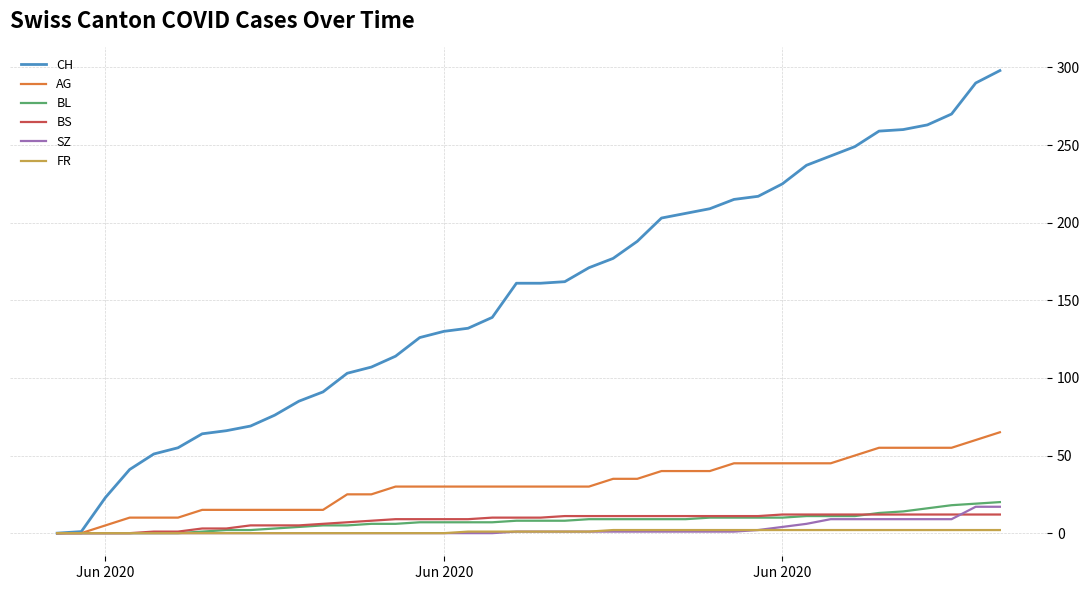

Which series has the widest spread of values?

CH